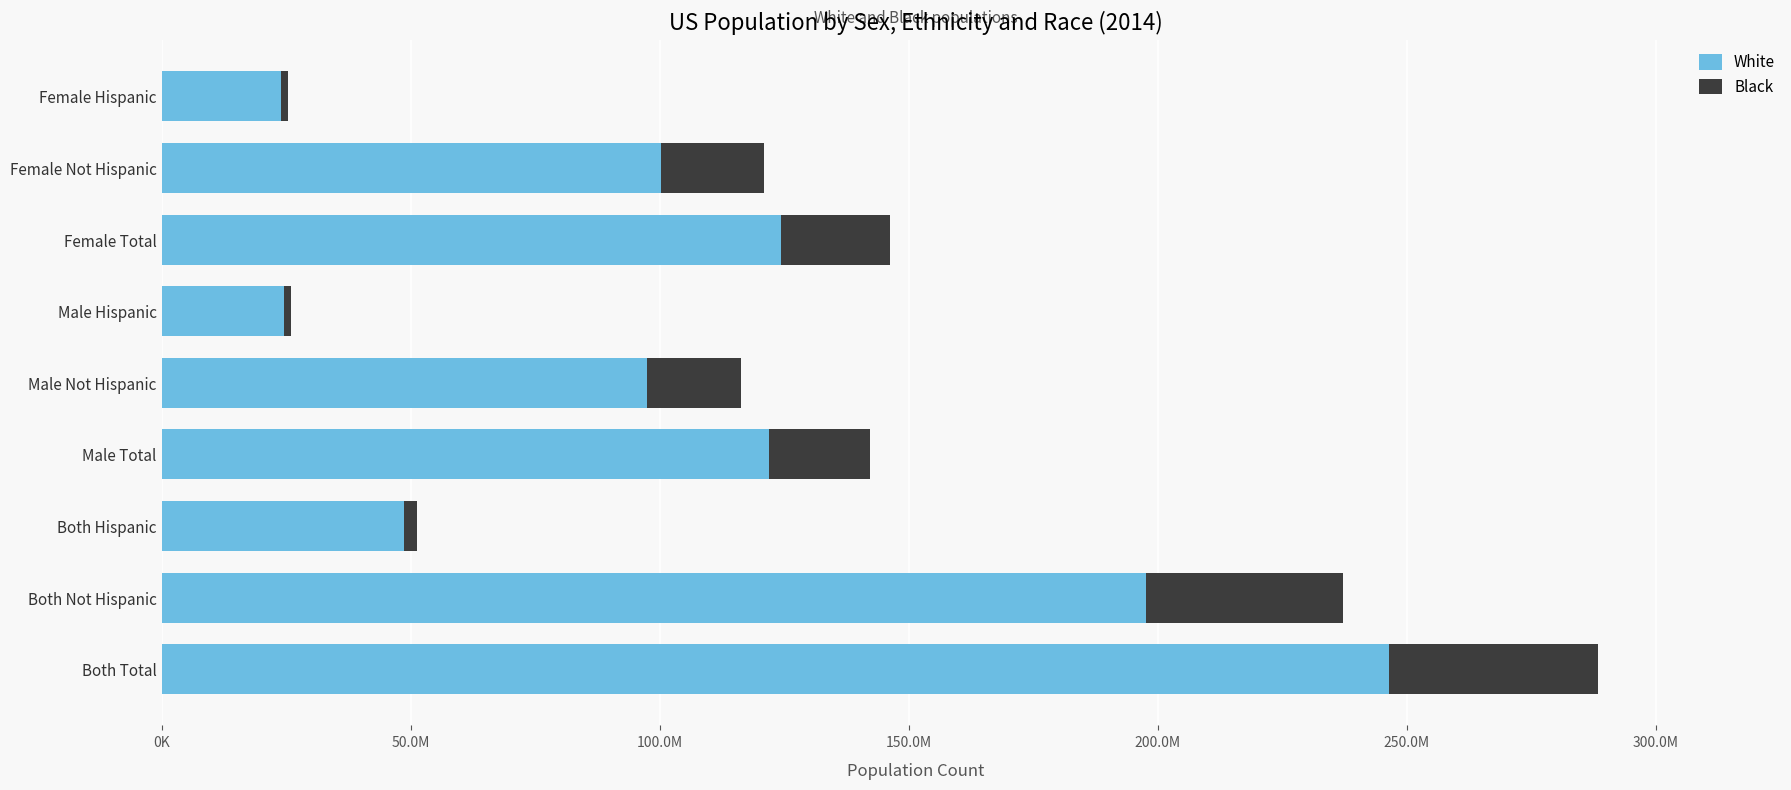

What are all the series names shown in the legend?

White, Black